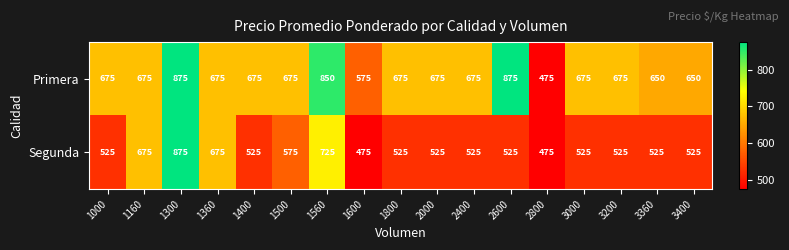

What is the smallest value displayed?

475